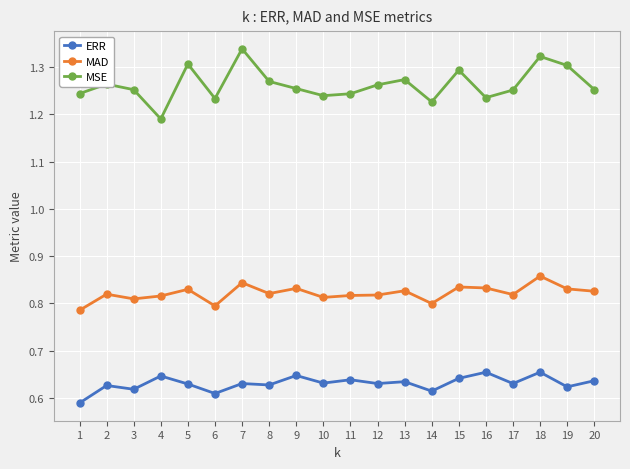

Rank the series at 4 from lowest to highest value.

ERR, MAD, MSE